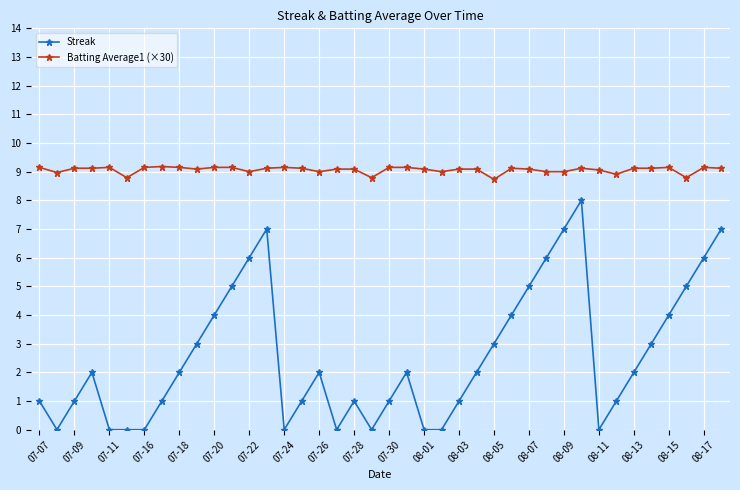

Count the number of data series in this chart.

2